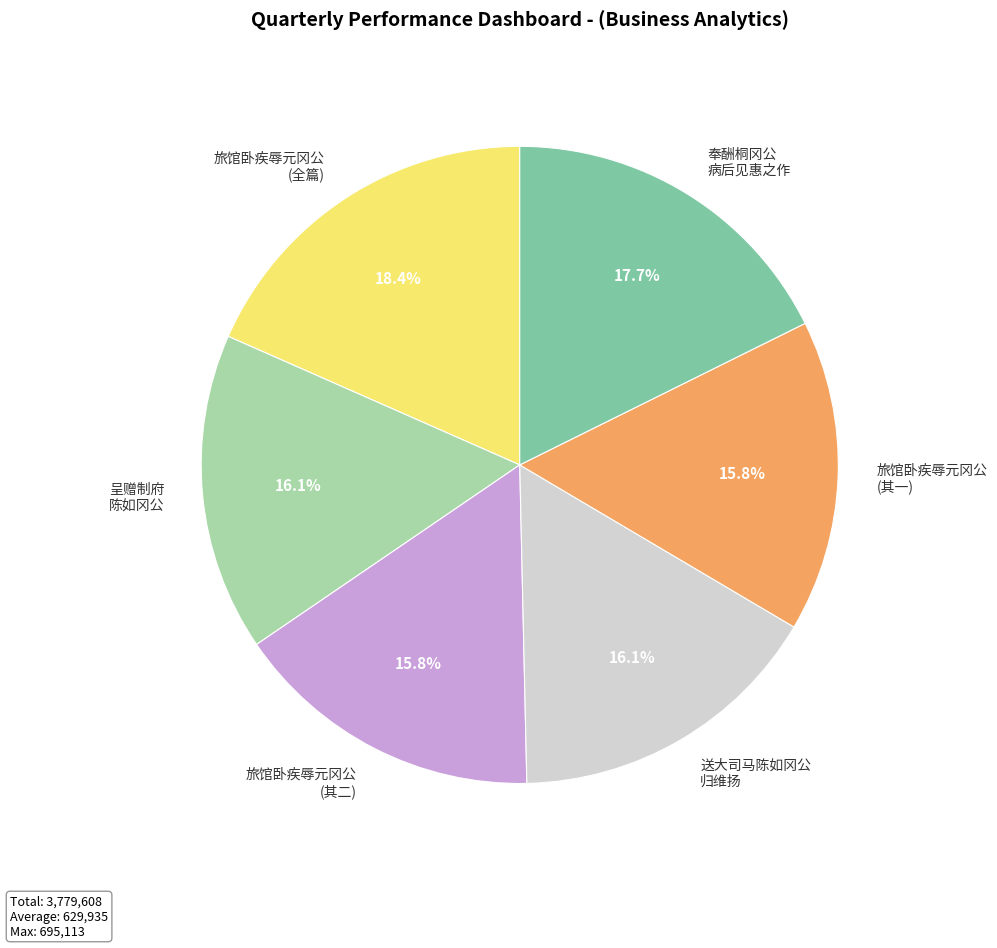

What is the ratio of the value at 旅馆卧疾辱元冈公 (全篇) to the value at 奉酬桐冈公 病后见惠之作?

1.0